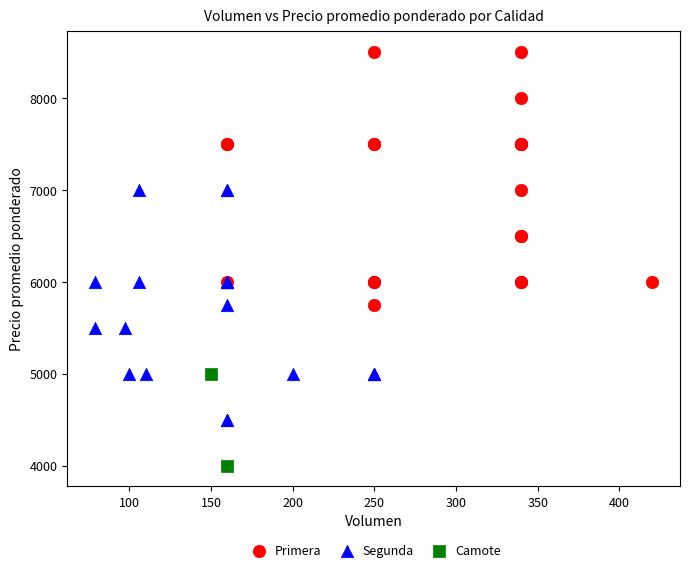

Which series has the largest Y range (max minus min)?

Primera